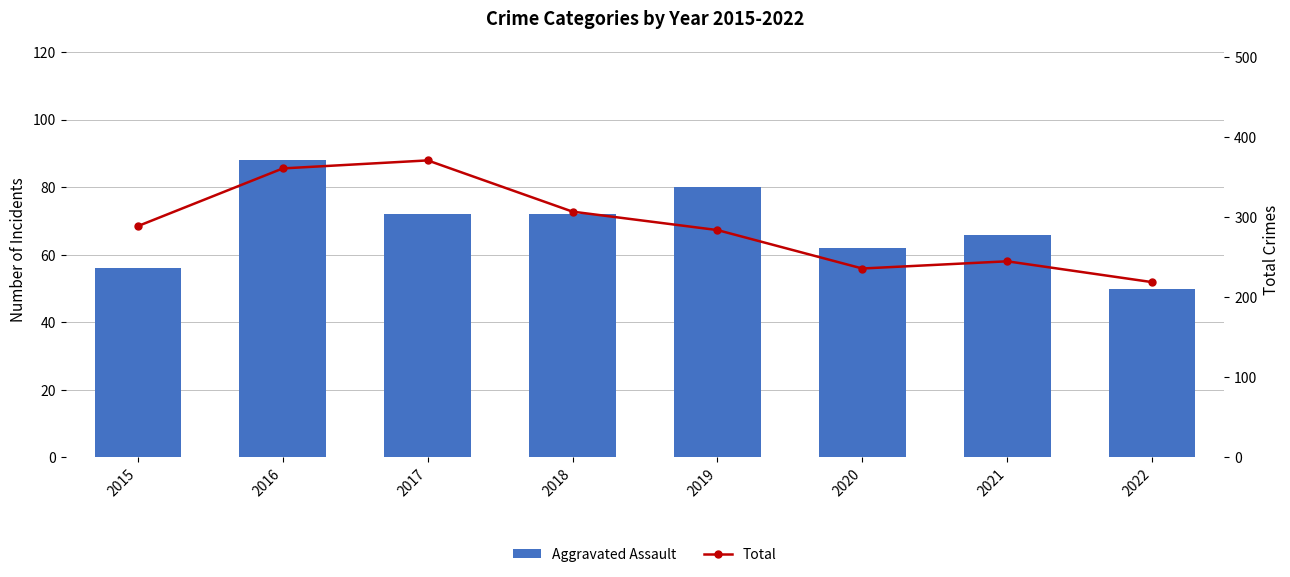

How many groups of bars are there?

8